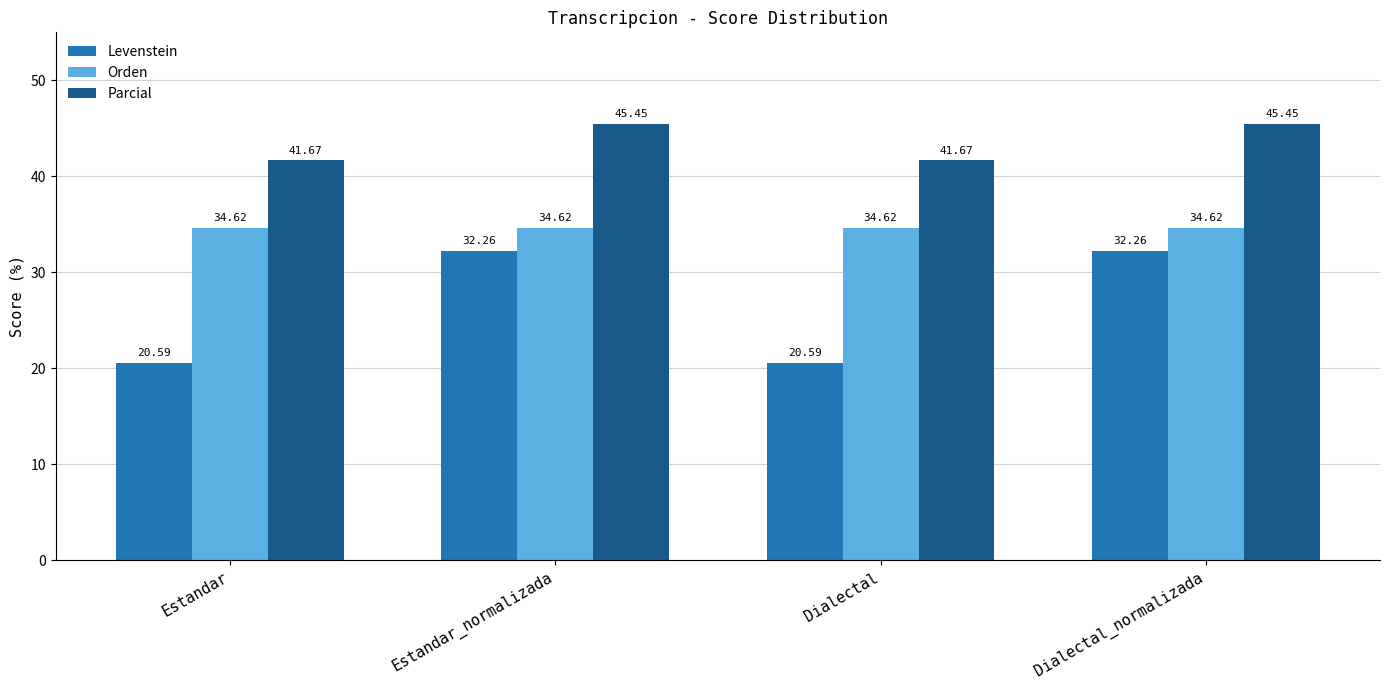

What is the sum of all Parcial values?

174.2